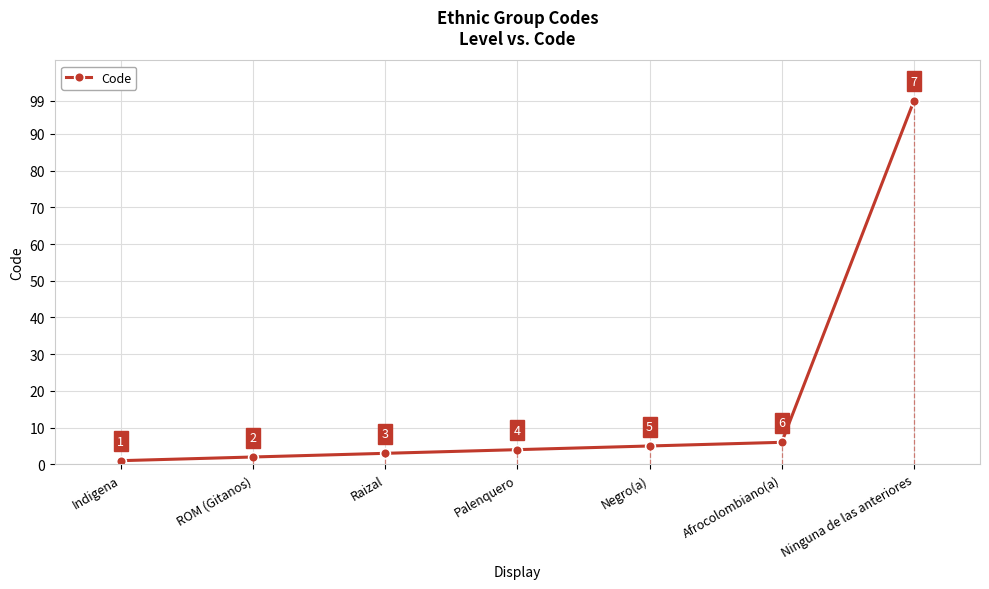

Reading left to right, transcribe all the data shown in this chart.

1	2	3	4	5	6	99